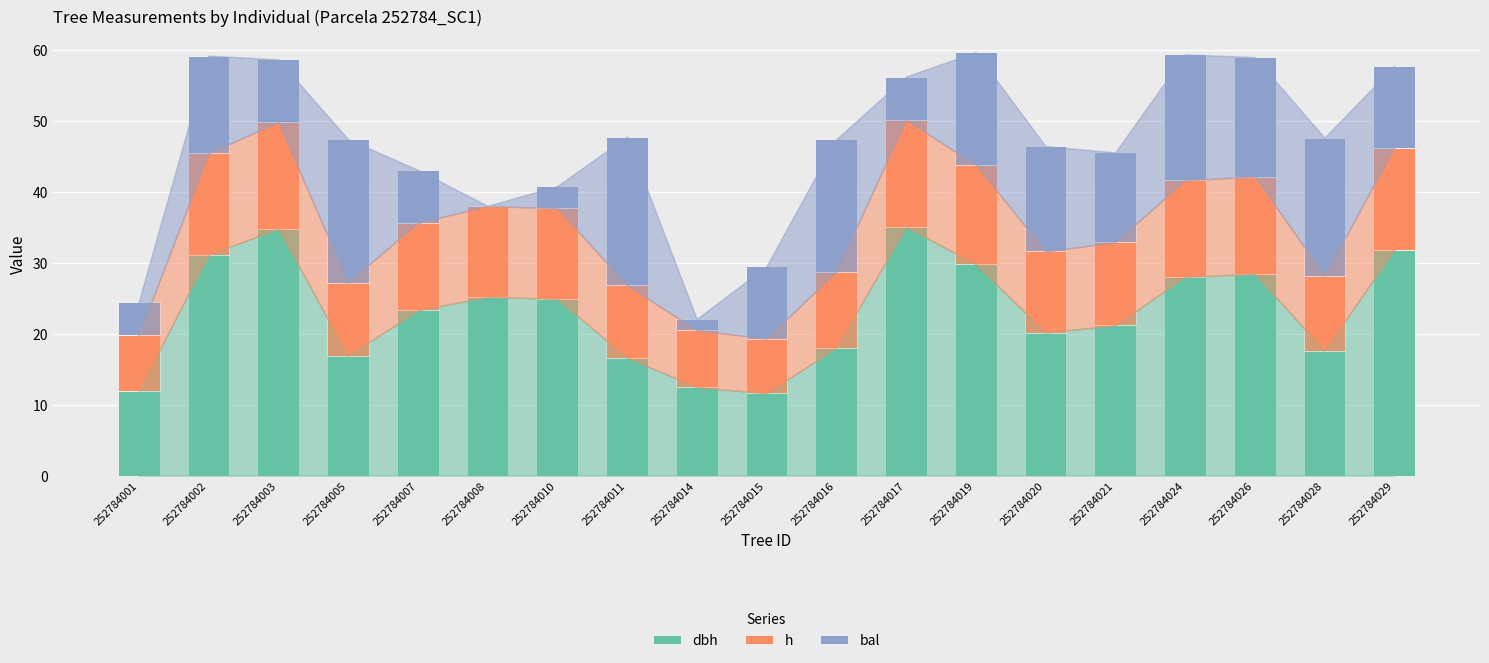

What is the total value across all series at 252784026?

59.0